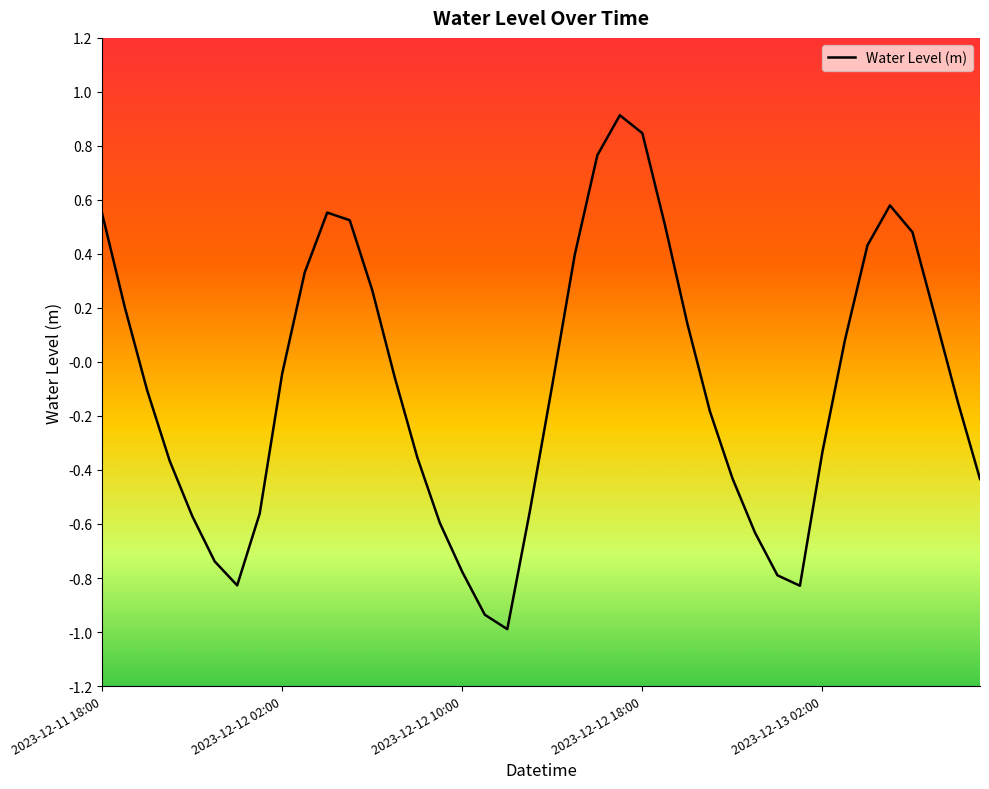

What is the difference between the maximum and minimum values?

1.9